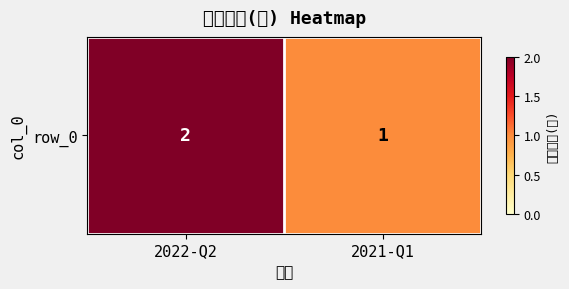

True or false: the data shows 0 at 2021-Q1.

False